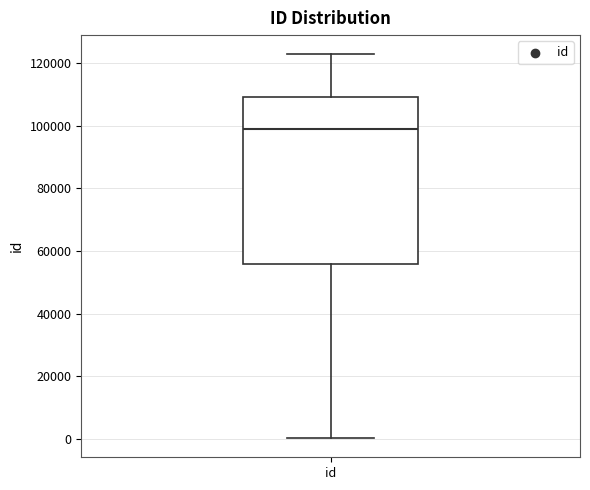

Where is the lower edge of the box for id on the y-axis? The values are not printed on the chart, so give them approximately, as read against the axis.

56000